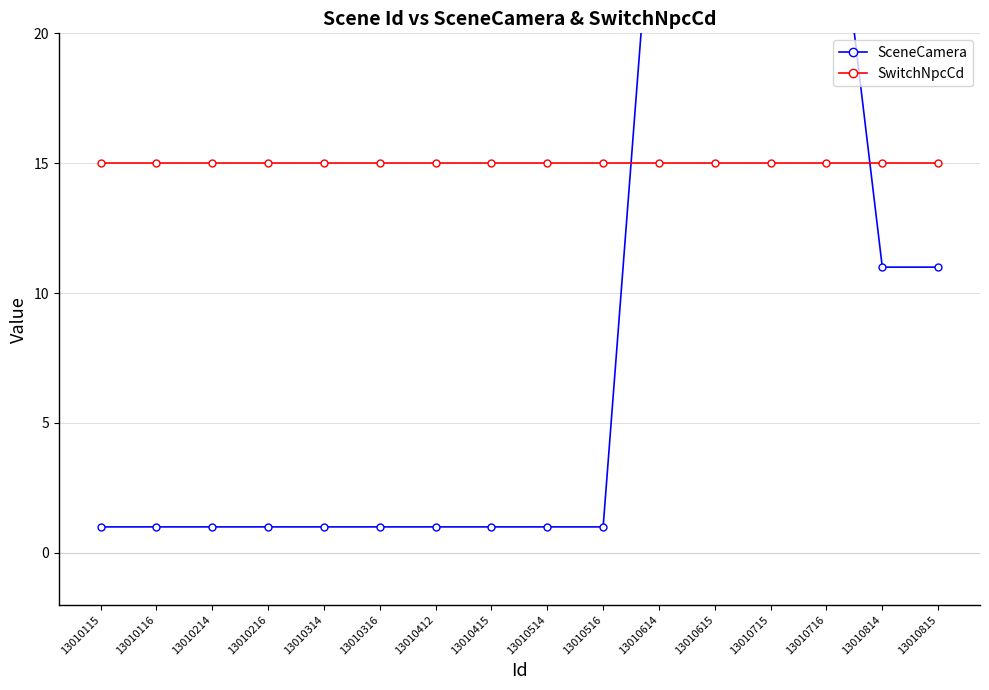

At how many categories does at least one series exceed 10?

16